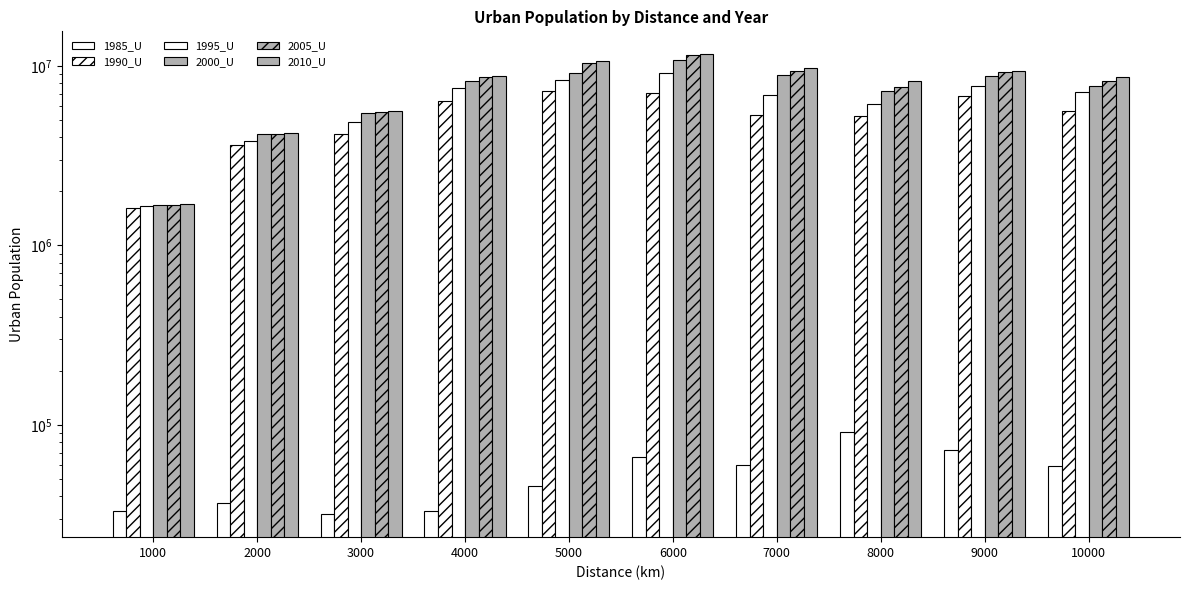

What is the sum of all 1985_U values?

530254